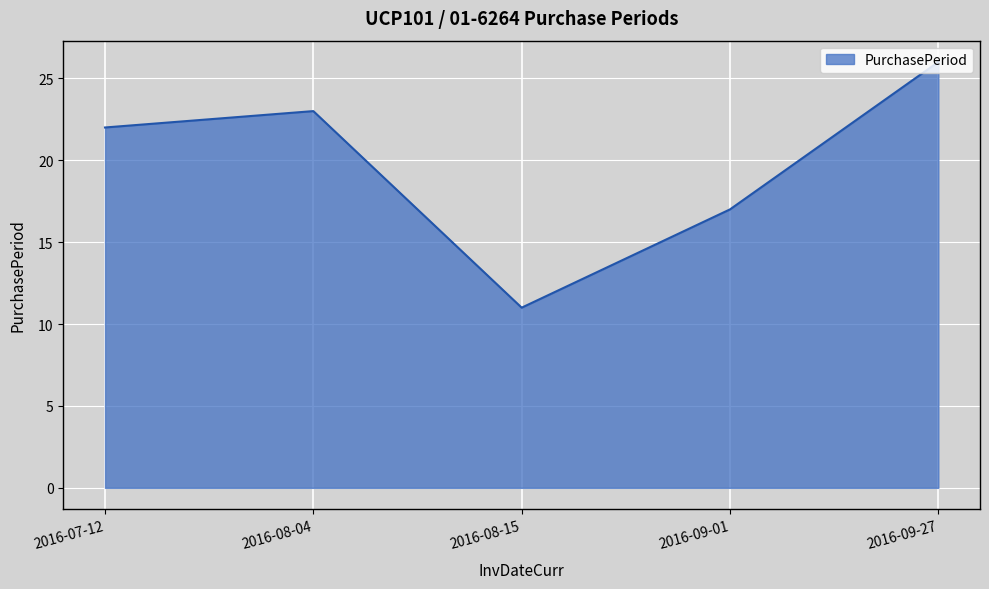

Reading right to left, what are all the values shown in this chart?

2016-09-27=26	2016-09-01=17	2016-08-15=11	2016-08-04=23	2016-07-12=22